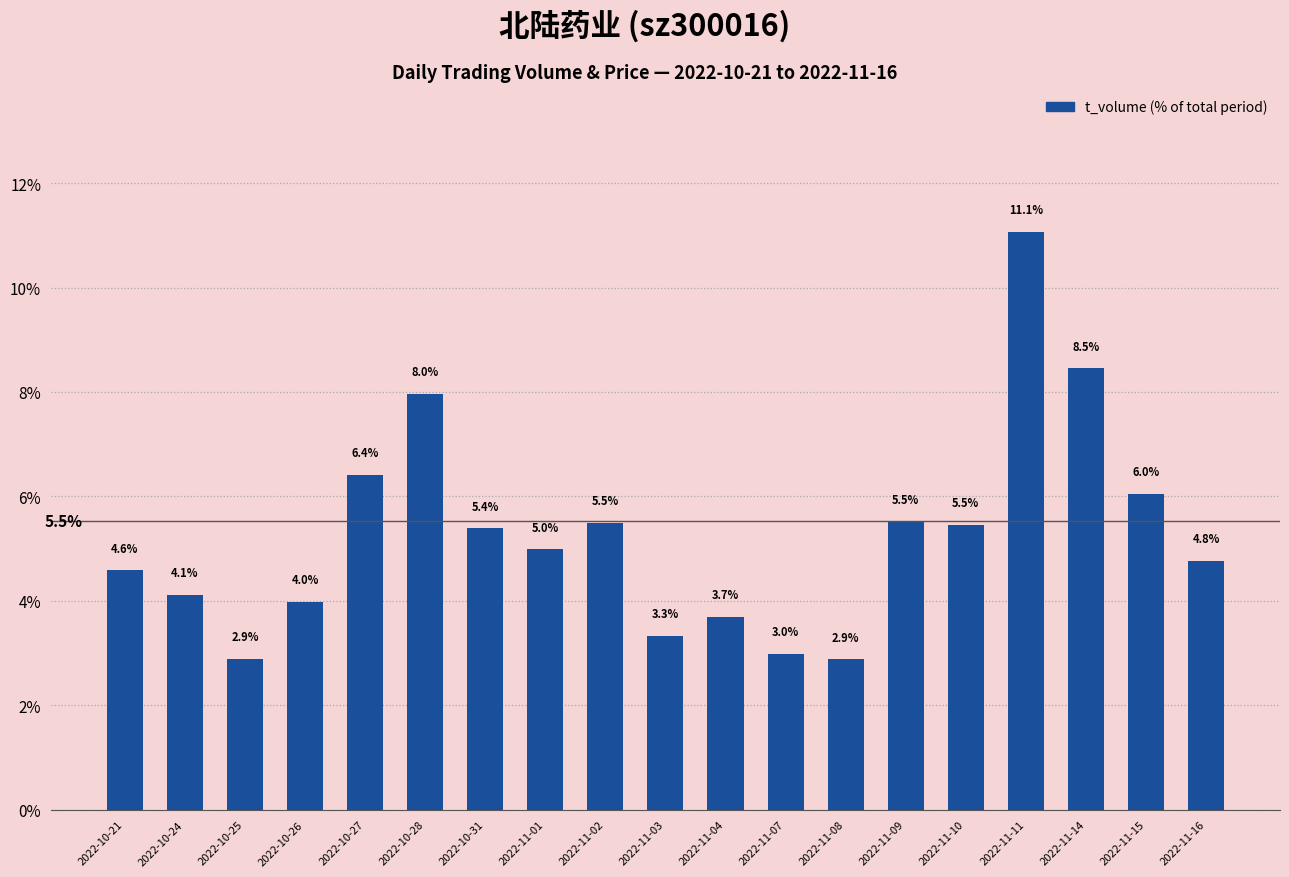

What position from the left is 2022-11-07?

12